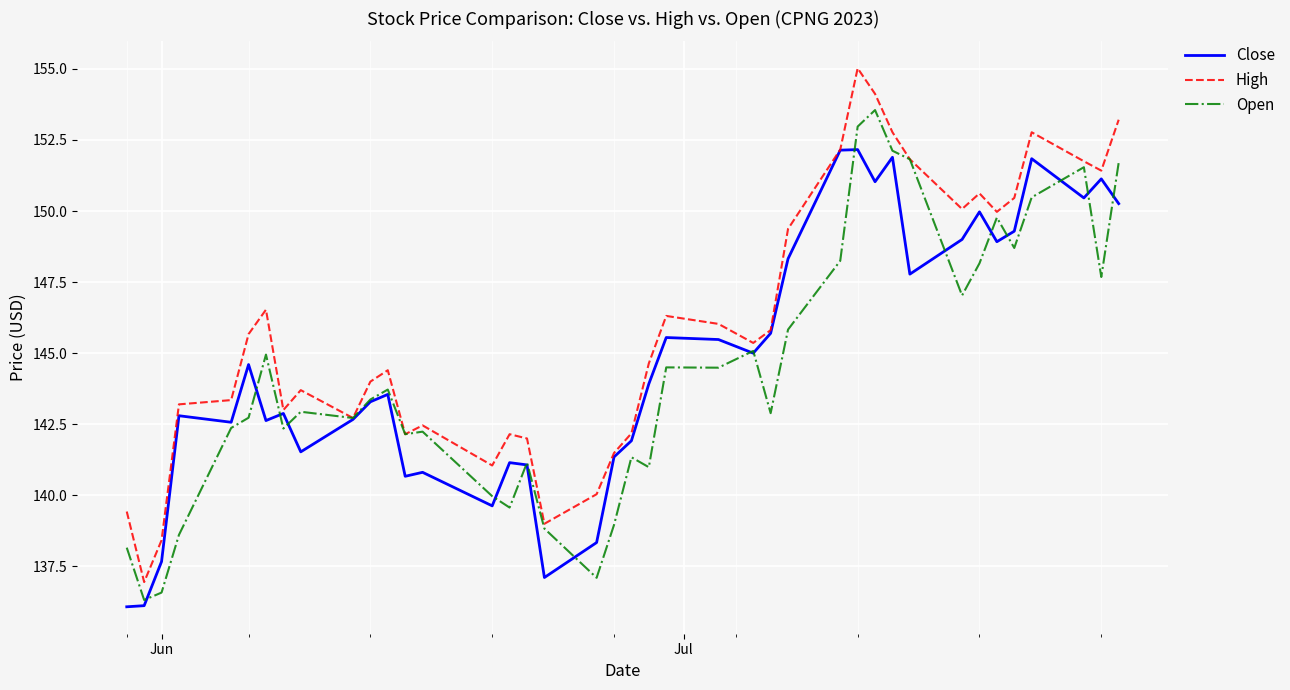

What is the minimum value for Close?

136.1